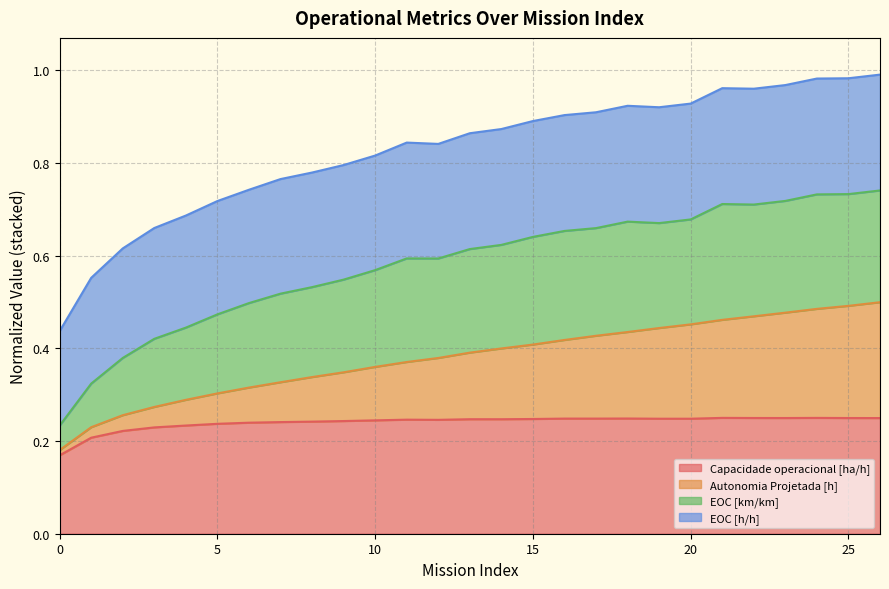

What is the difference between the maximum and minimum values in the Autonomia Projetada [h] series?

0.3